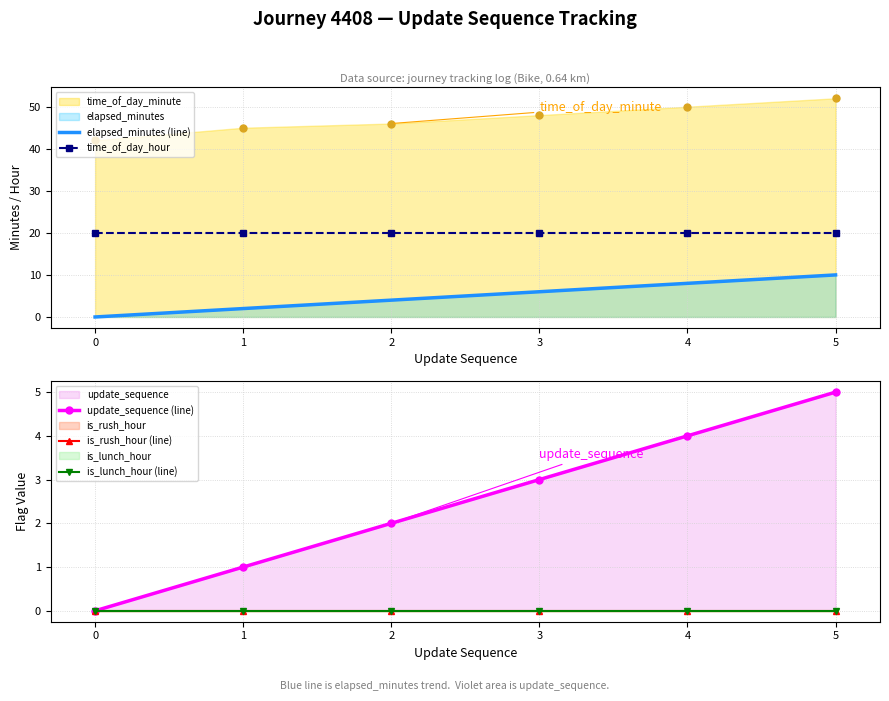

What is the greatest value displayed?

20